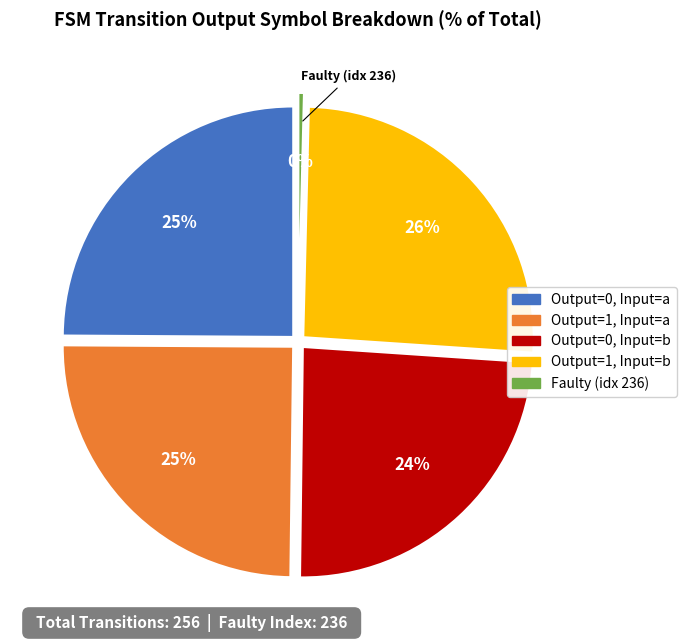

Is there any slice that represents more than half of the pie?

No